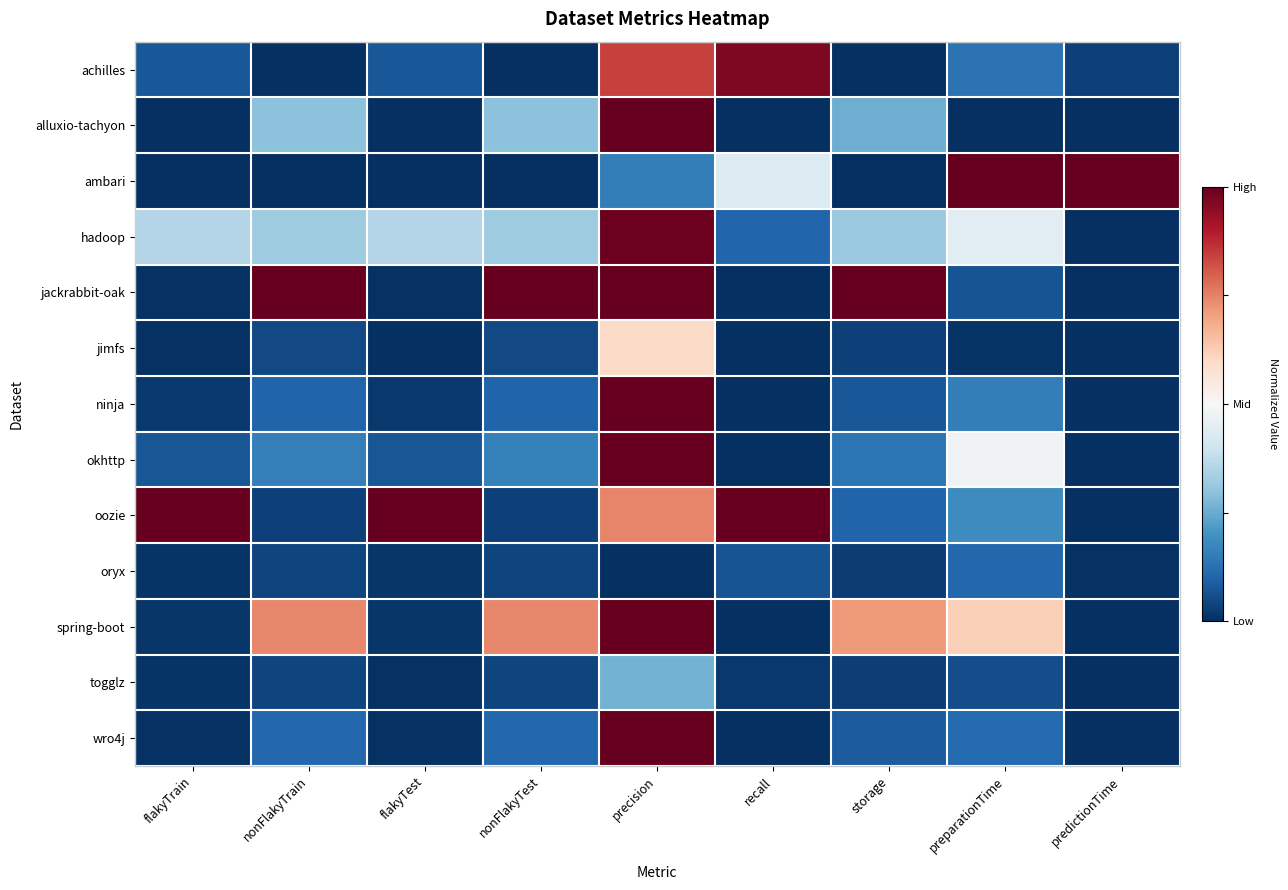

At how many categories does at least one series exceed 0?

9